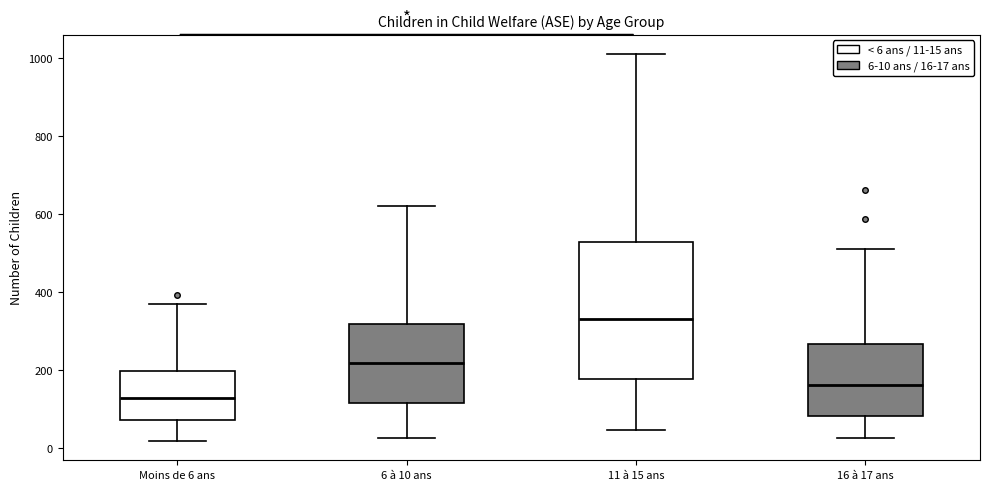

Which box's median line is the highest?

11 à 15 ans